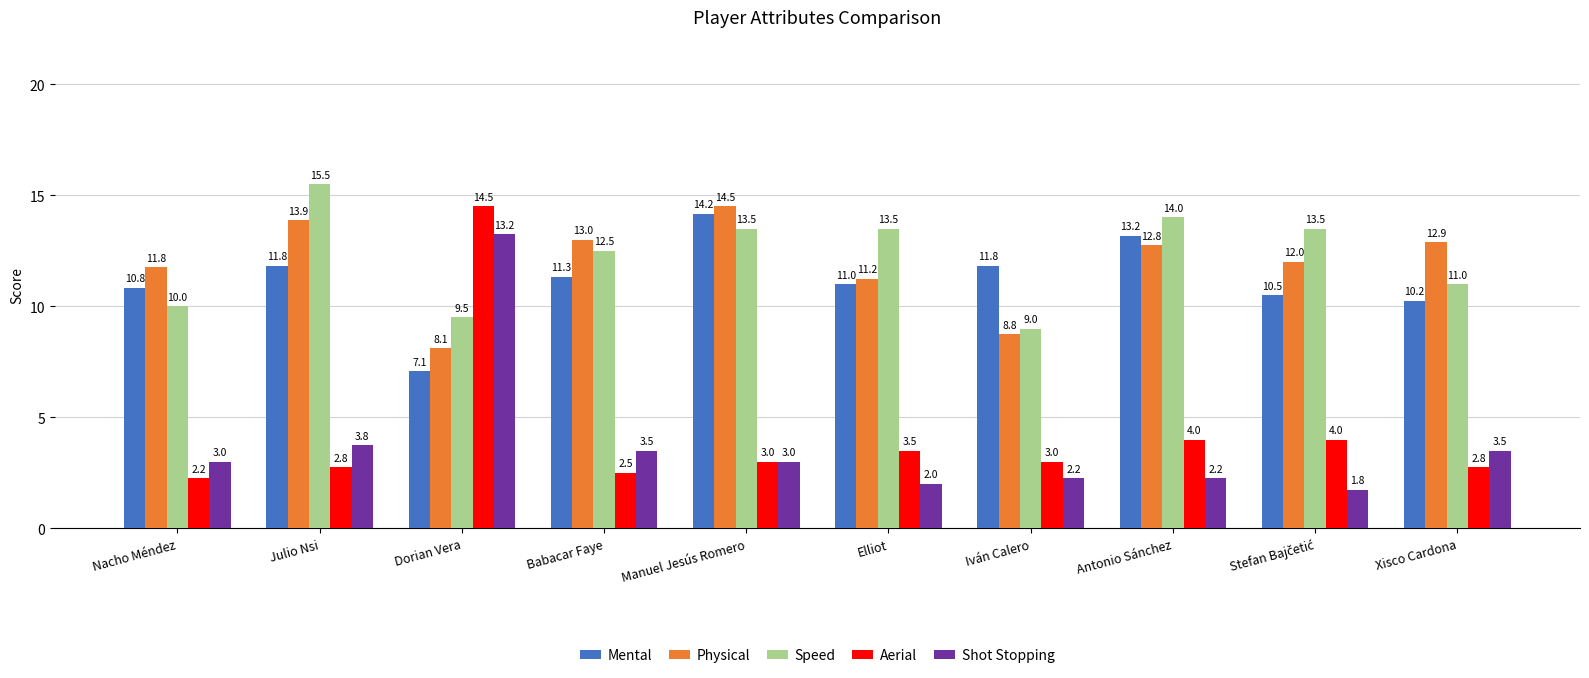

What is the value of the Speed bar at the 8th from the left?

14.0